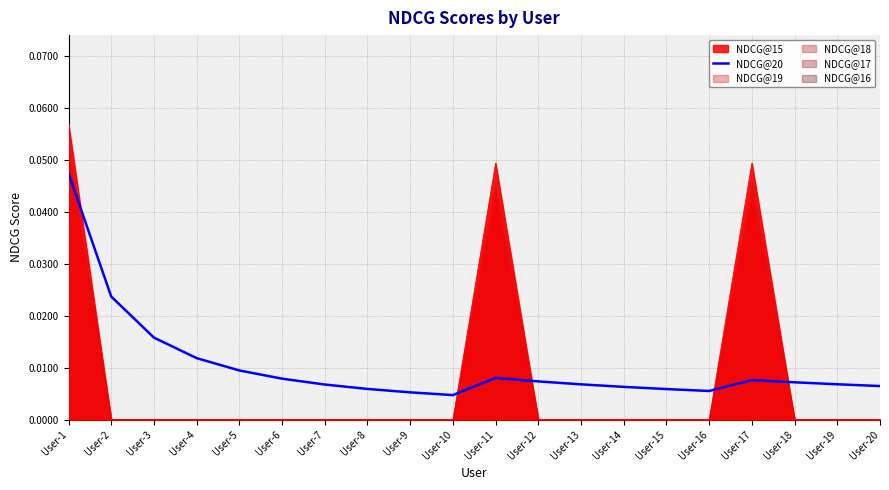

The value at User-5 is 0.0. True or false?

True